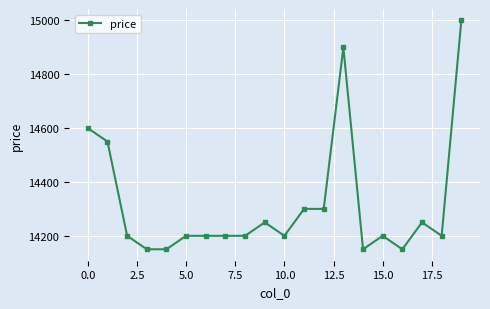

What is the difference between the second highest and second lowest values?

750